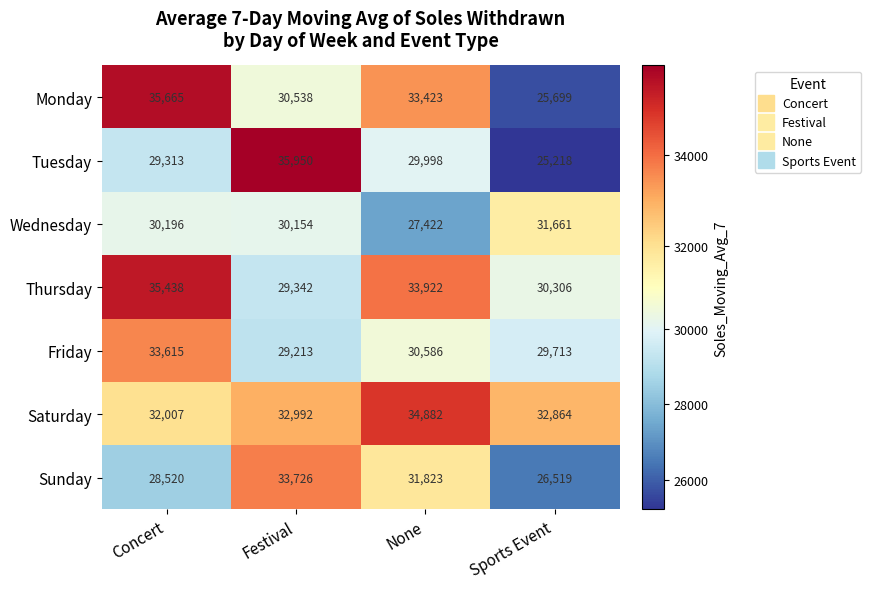

What is the maximum value shown in the chart?

35950